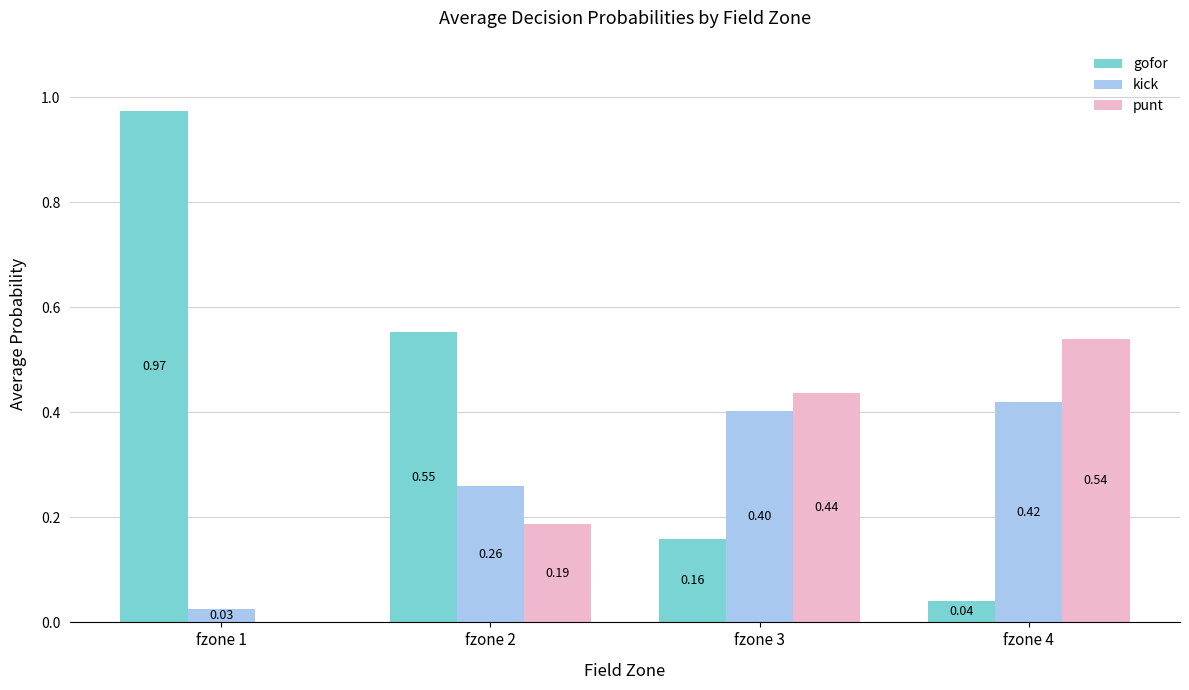

Which series has the widest spread of values?

gofor